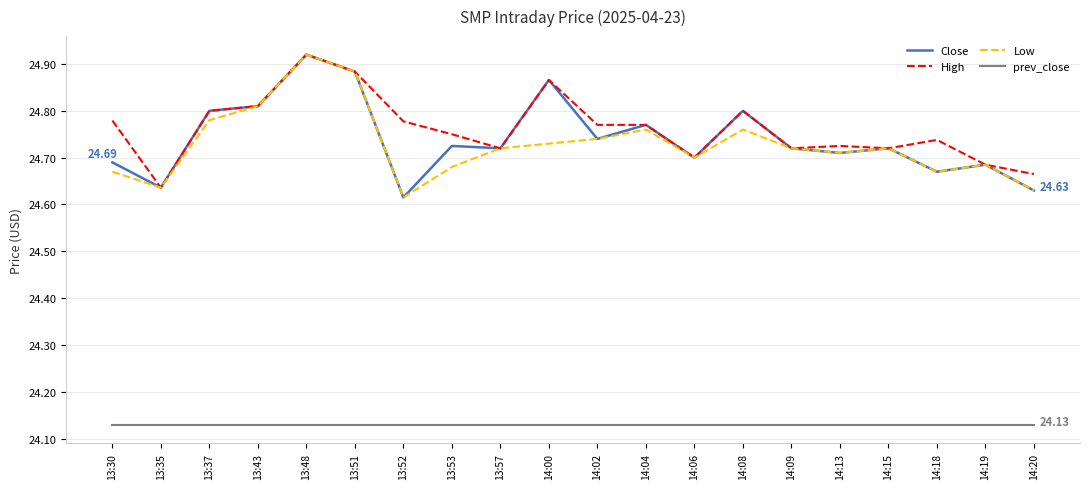

True or false: High and prev_close intersect in this chart.

False